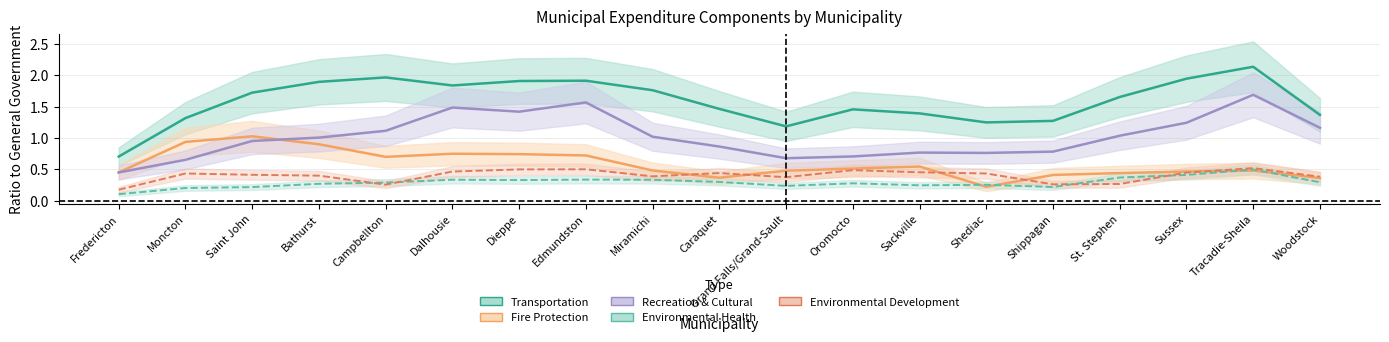

What value does the Recreation & Cultural series have at Saint John?

1.0